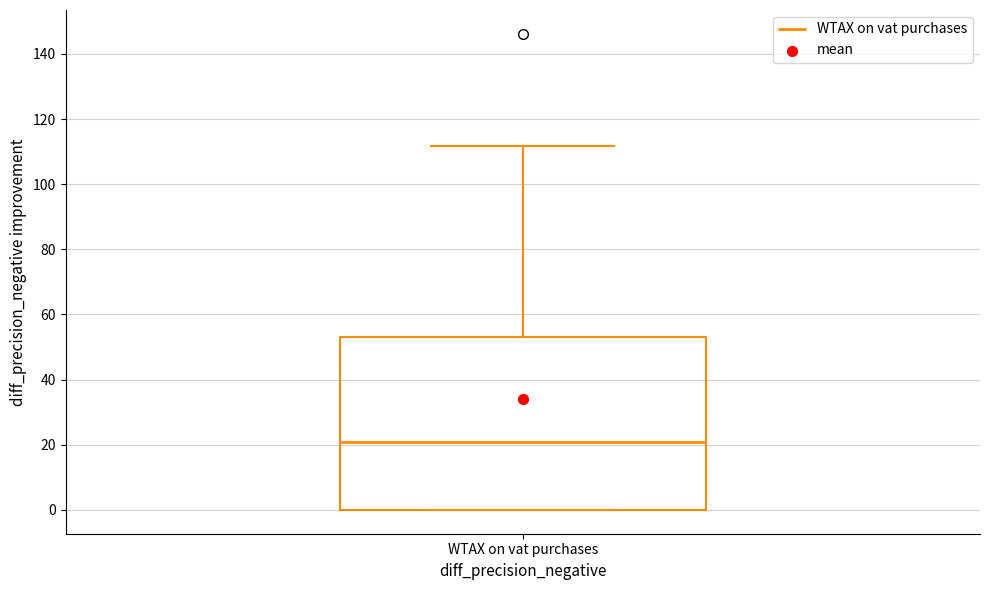

Where is the upper edge of the box for WTAX on vat purchases on the y-axis? The values are not printed on the chart, so give them approximately, as read against the axis.

54